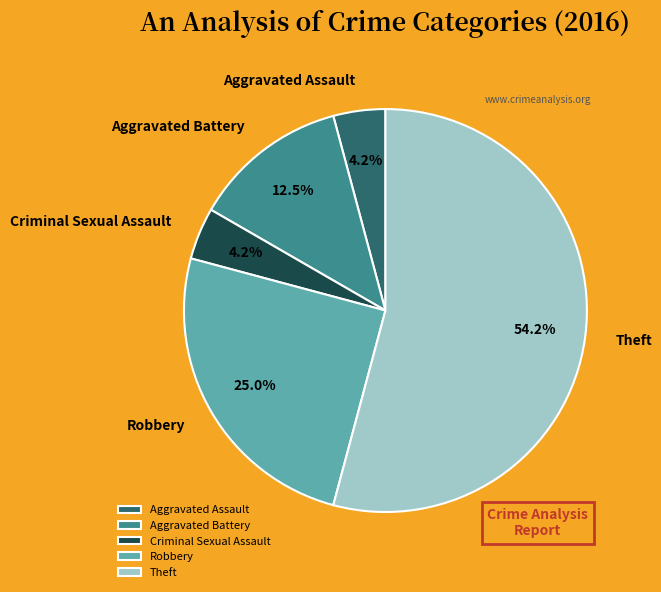

To the nearest percent, what is the difference between the Theft and Robbery slice percentages?

29%